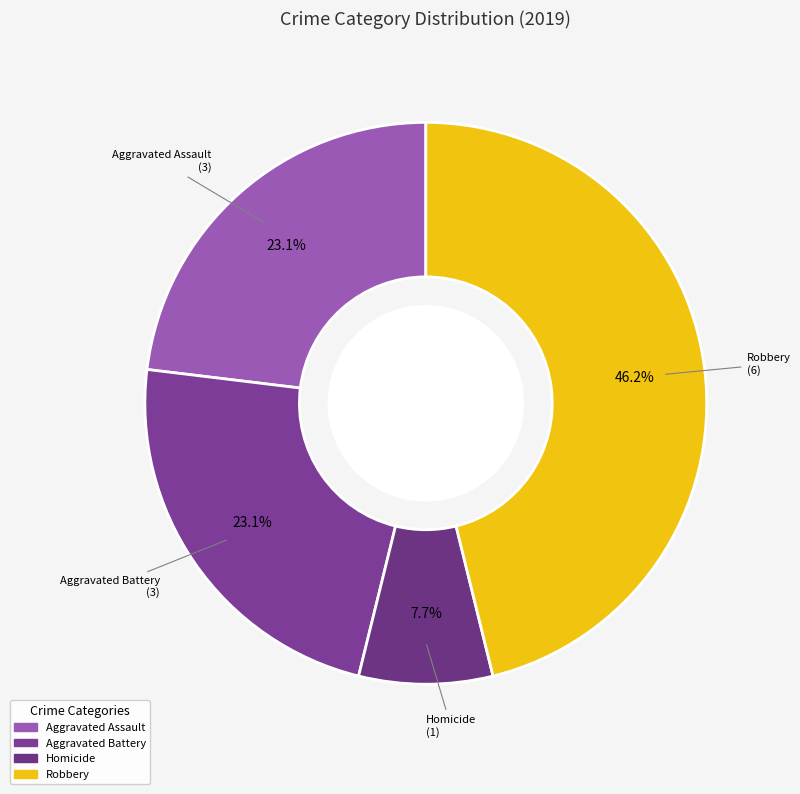

How much of the chart is everything except Robbery?

53.8%